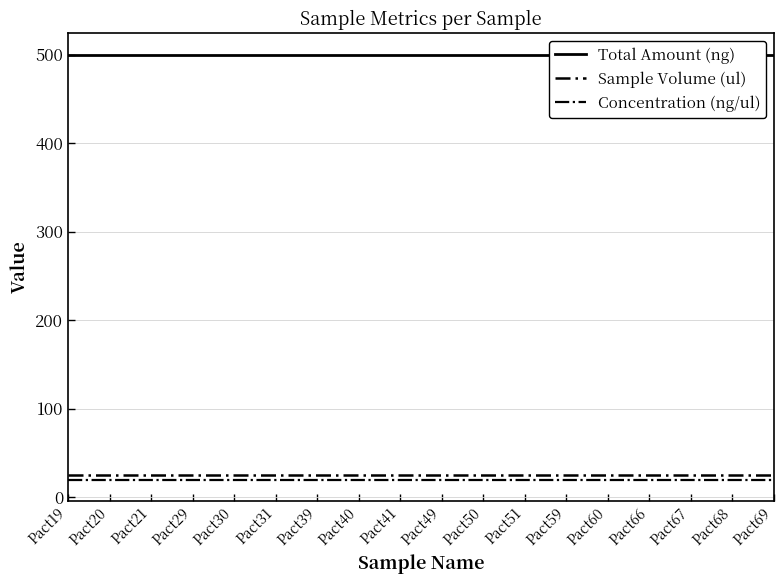

Which series has the largest total across all categories?

Total Amount (ng)